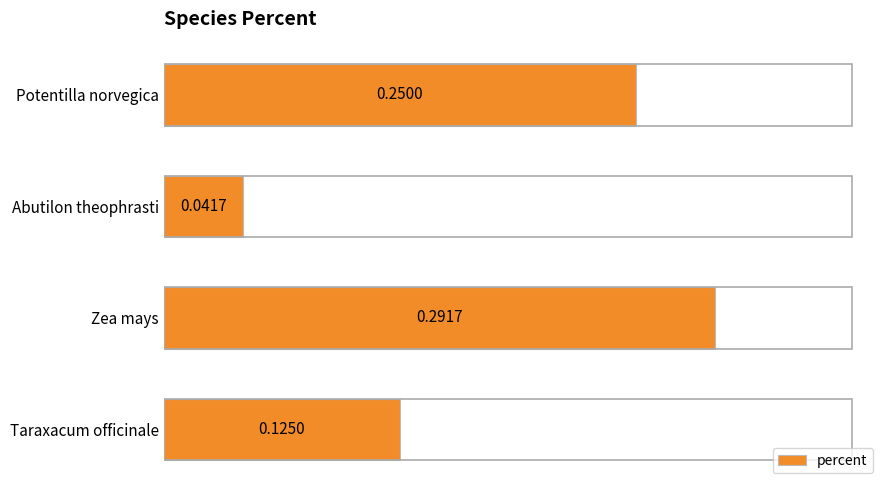

Does the chart contain any negative values?

No